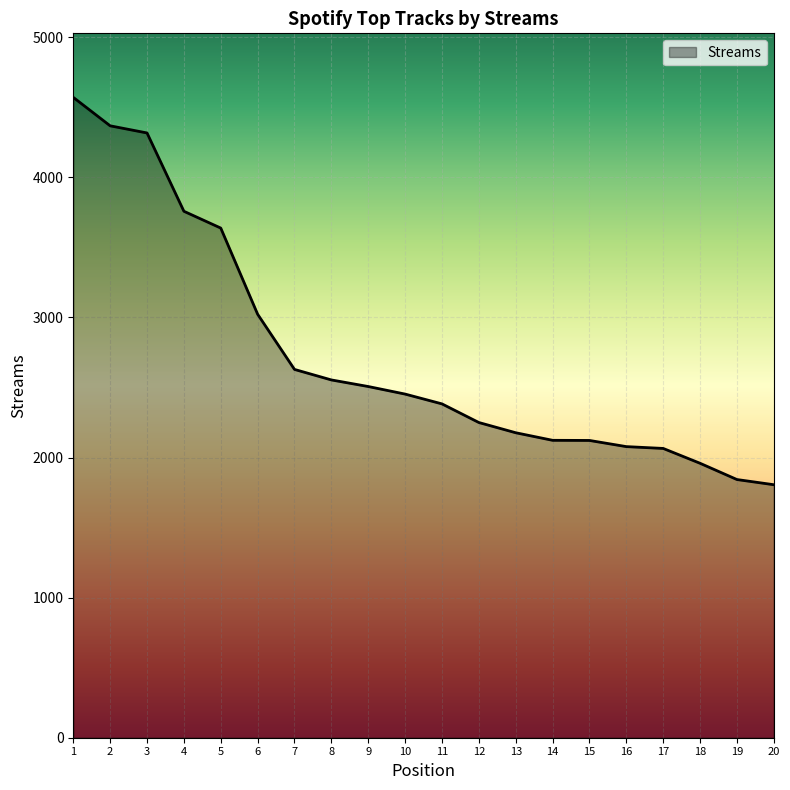

How many lines are shown in the chart?

1